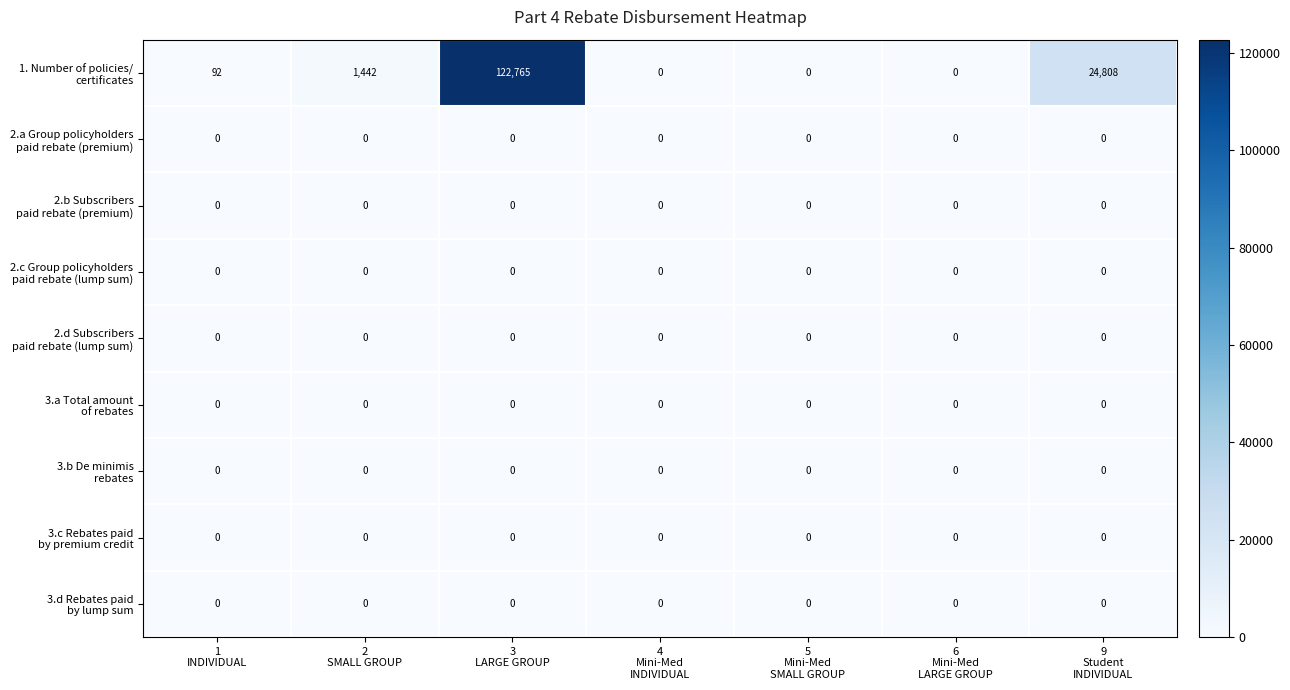

What is the greatest value displayed?

122765